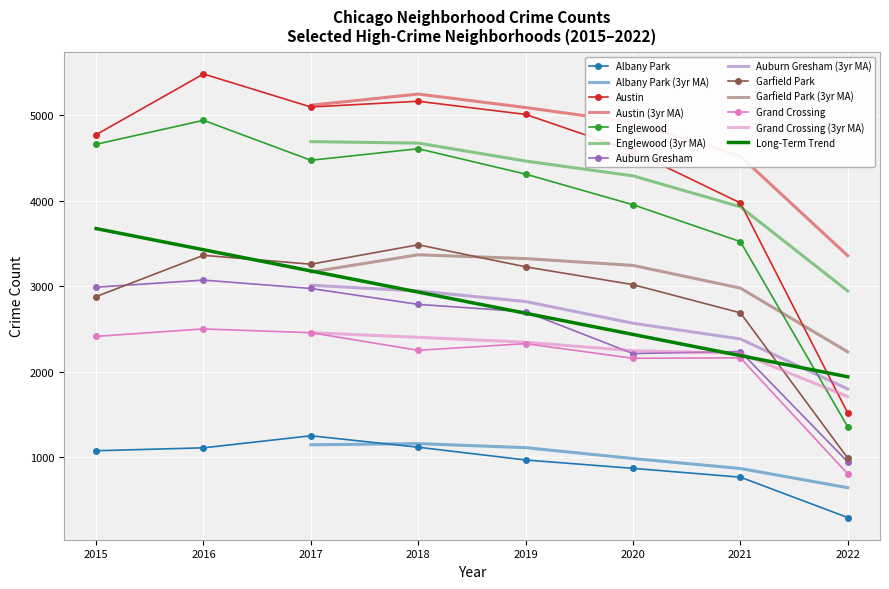

Read the Garfield Park value at 2015.

2878